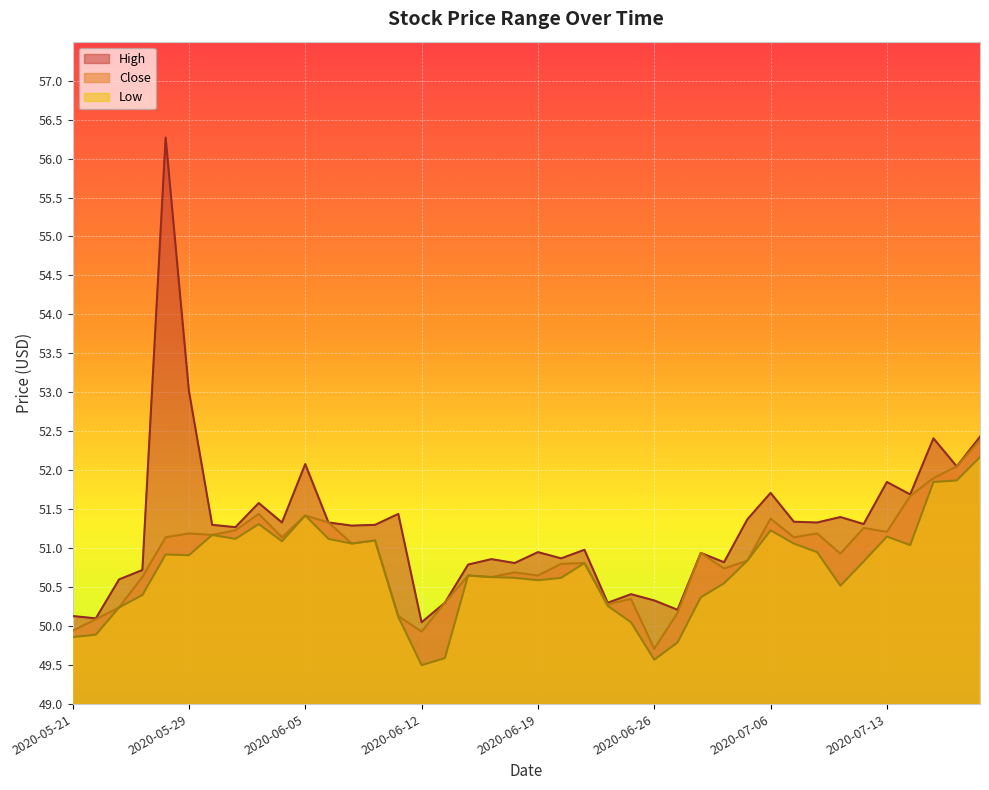

What is the difference between the second highest and second lowest values in the High series?

2.9